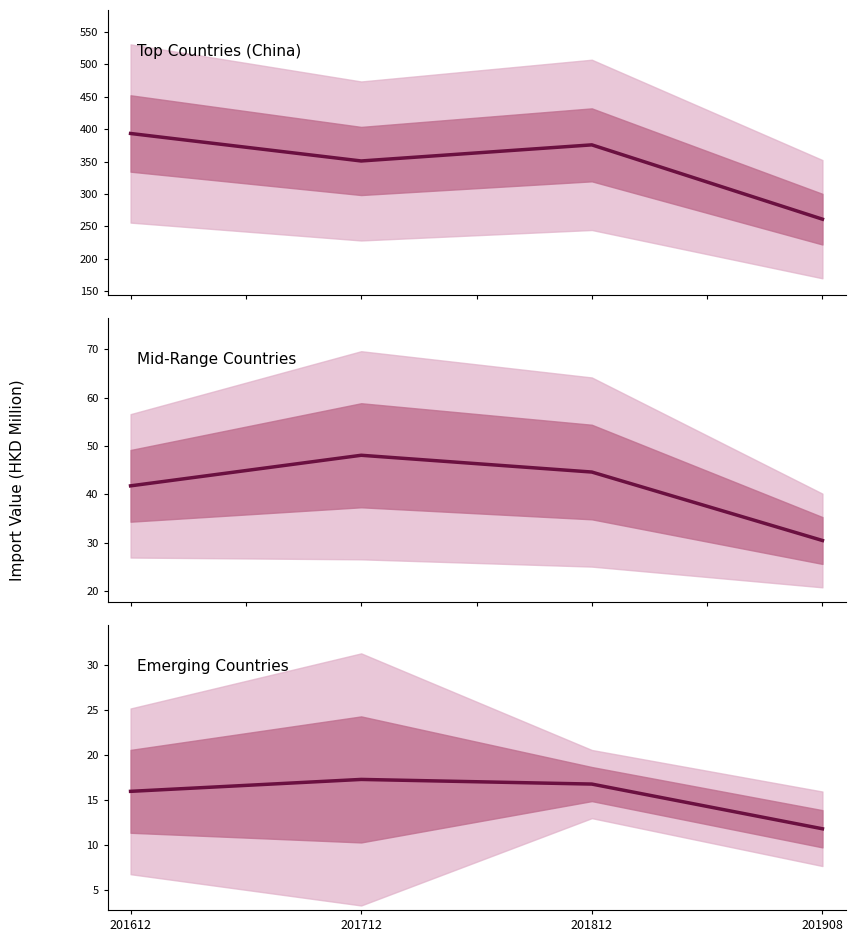

True or false: Top Countries (China) has more than 0 interior local peaks.

True